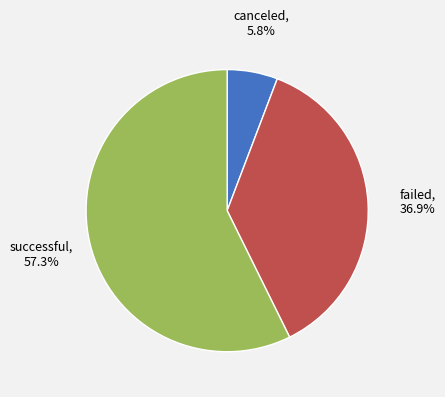

Is there any slice that represents more than half of the pie?

Yes